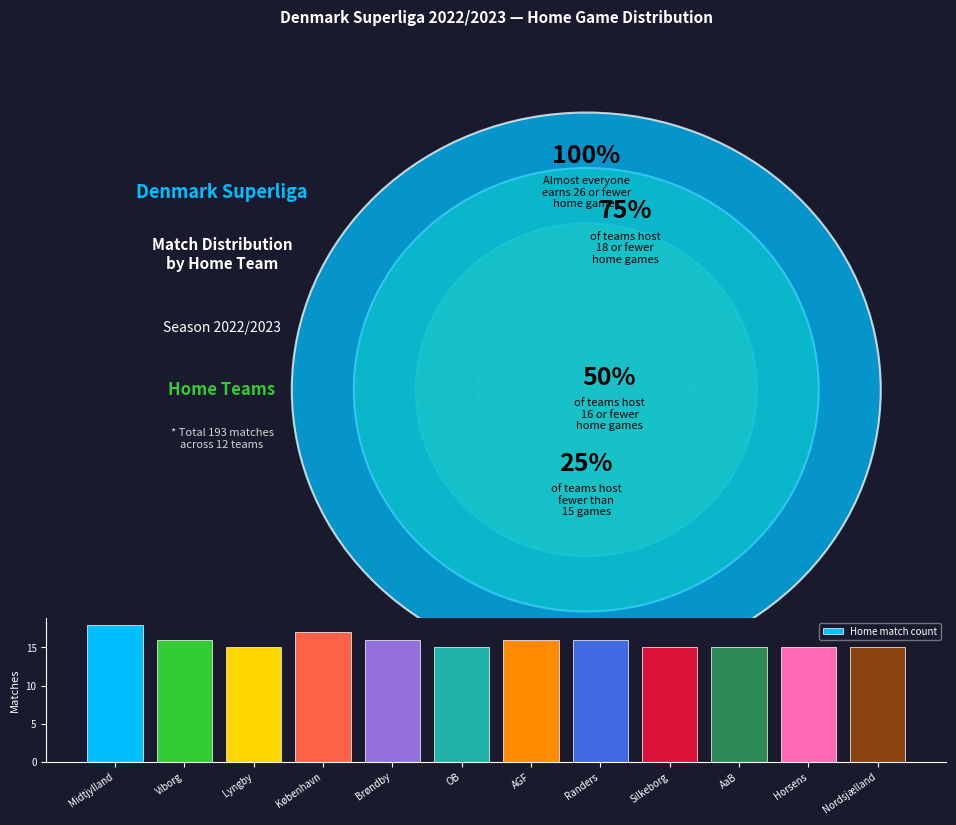

What is the average value?

16